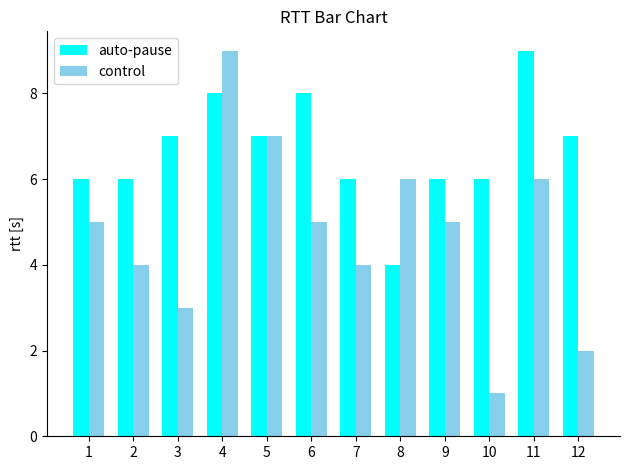

Which series has the largest total across all categories?

auto-pause